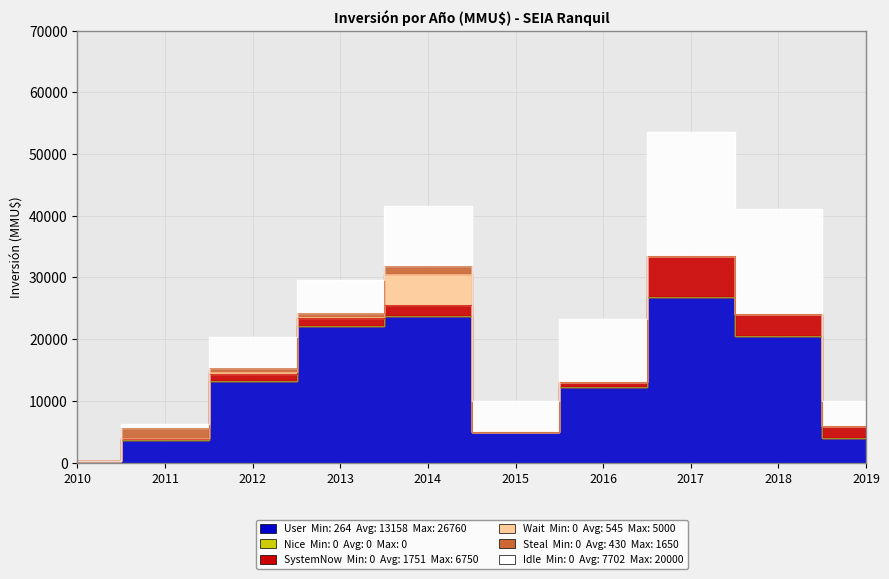

How many distinct data groups are displayed?

6